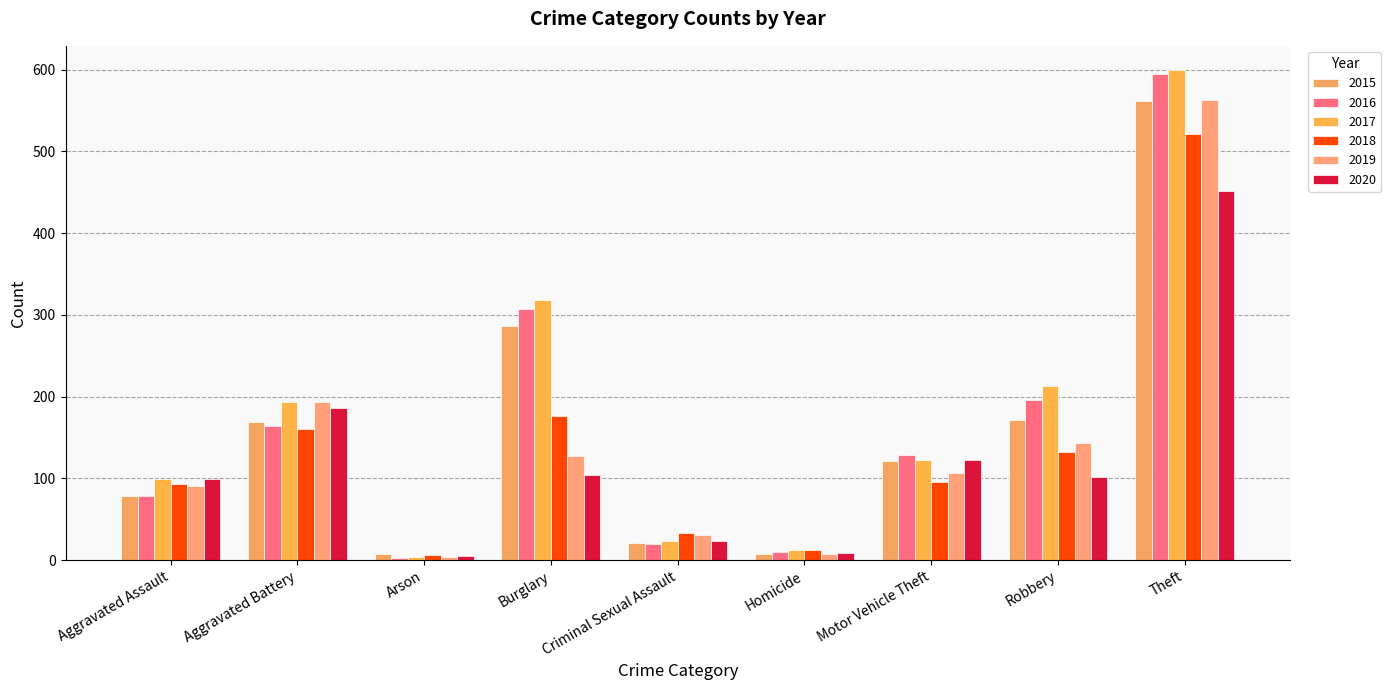

At which label does 2015 first exceed 121?

Aggravated Battery